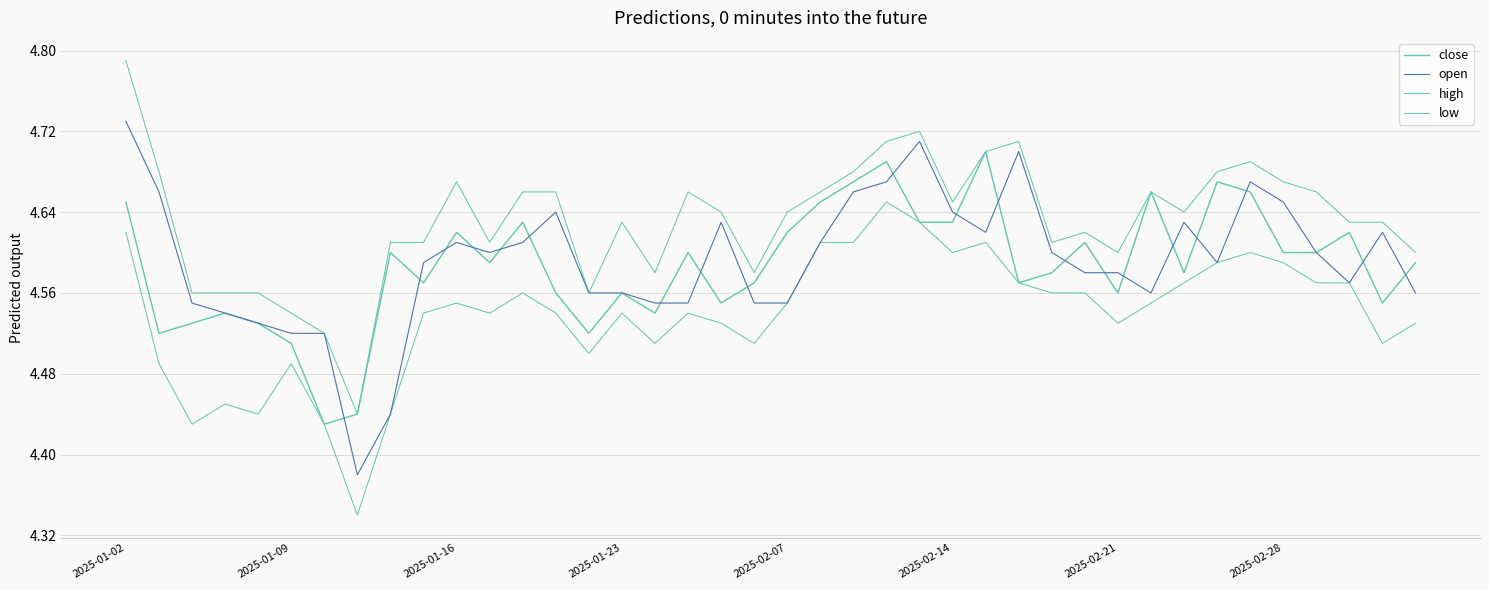

What is the minimum value shown in the chart?

4.3